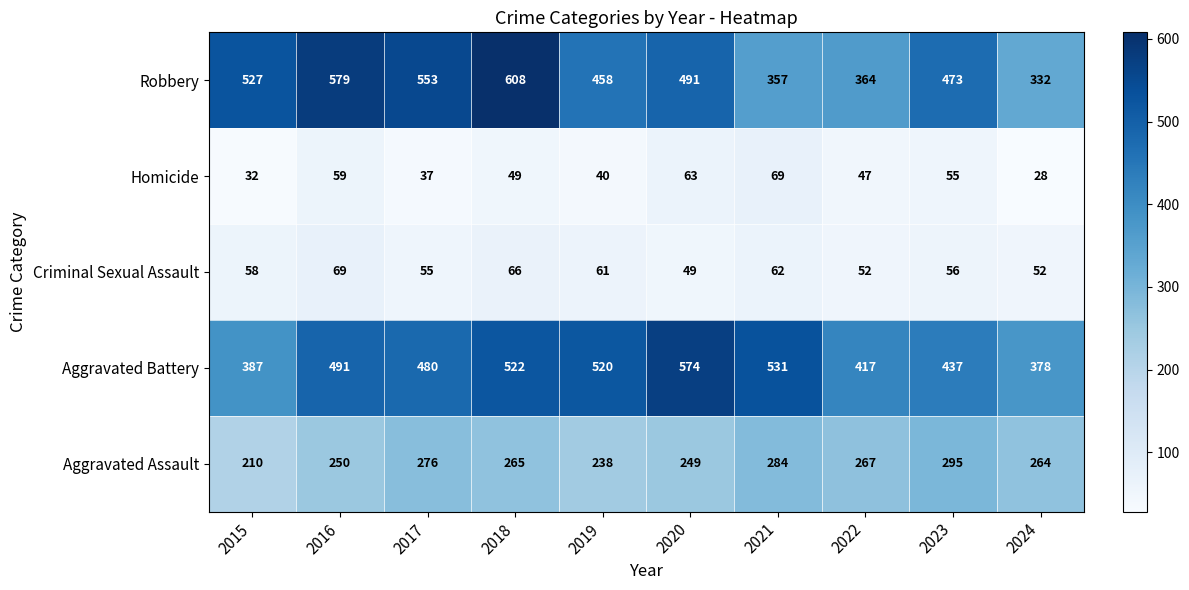

Where is Robbery nearest to the value 470?

2023